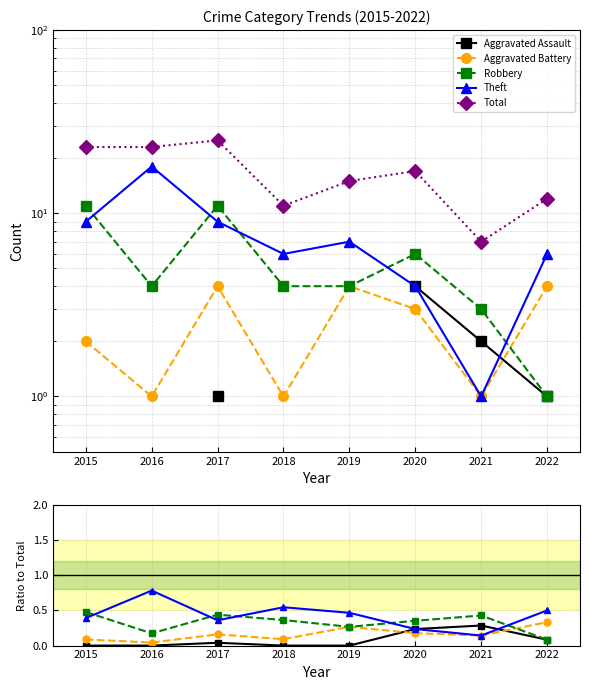

What is the total value across all series at 2015?

24.0